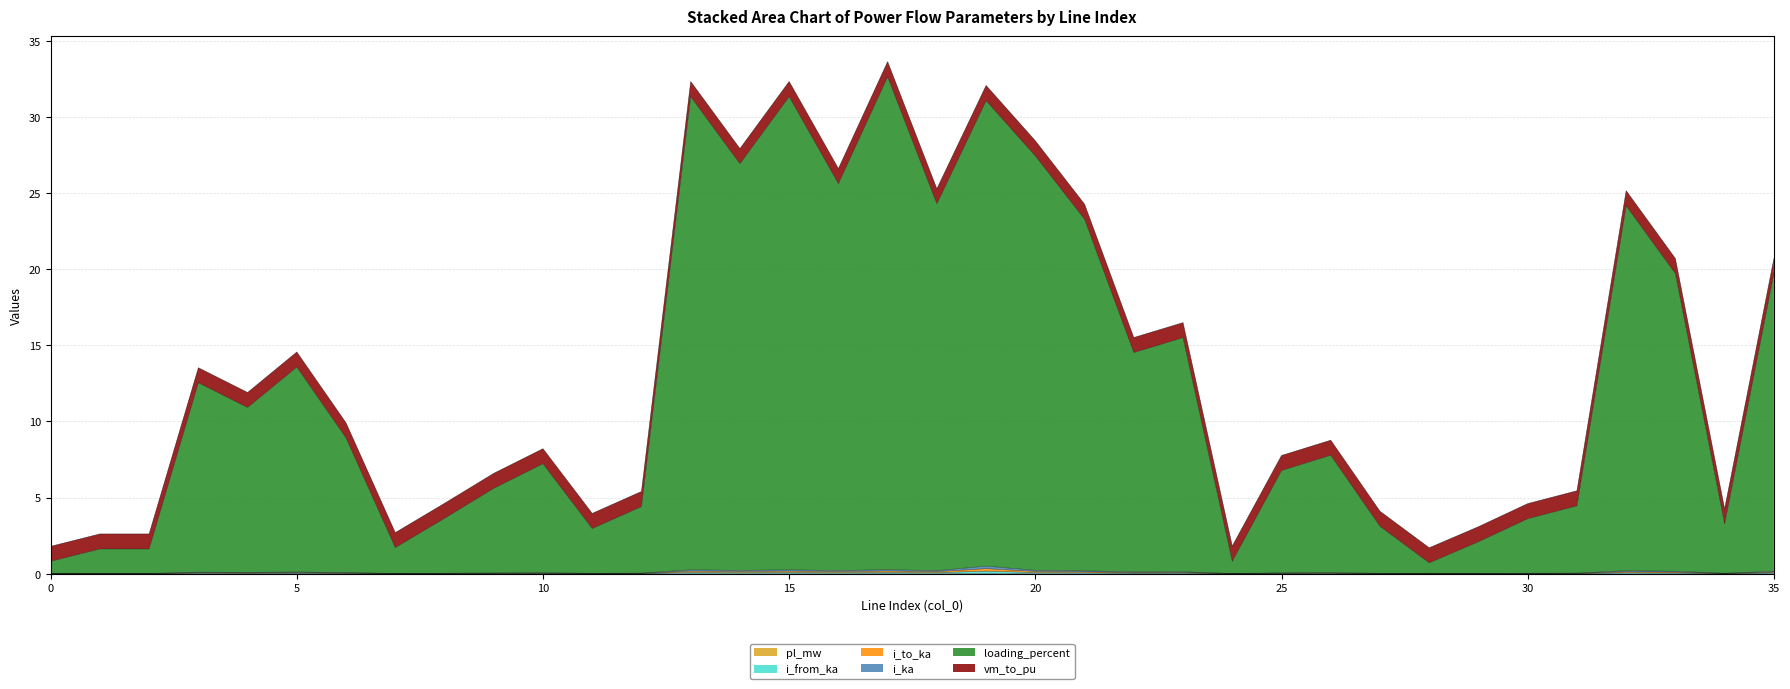

At which category is the sum across all series the highest?

17